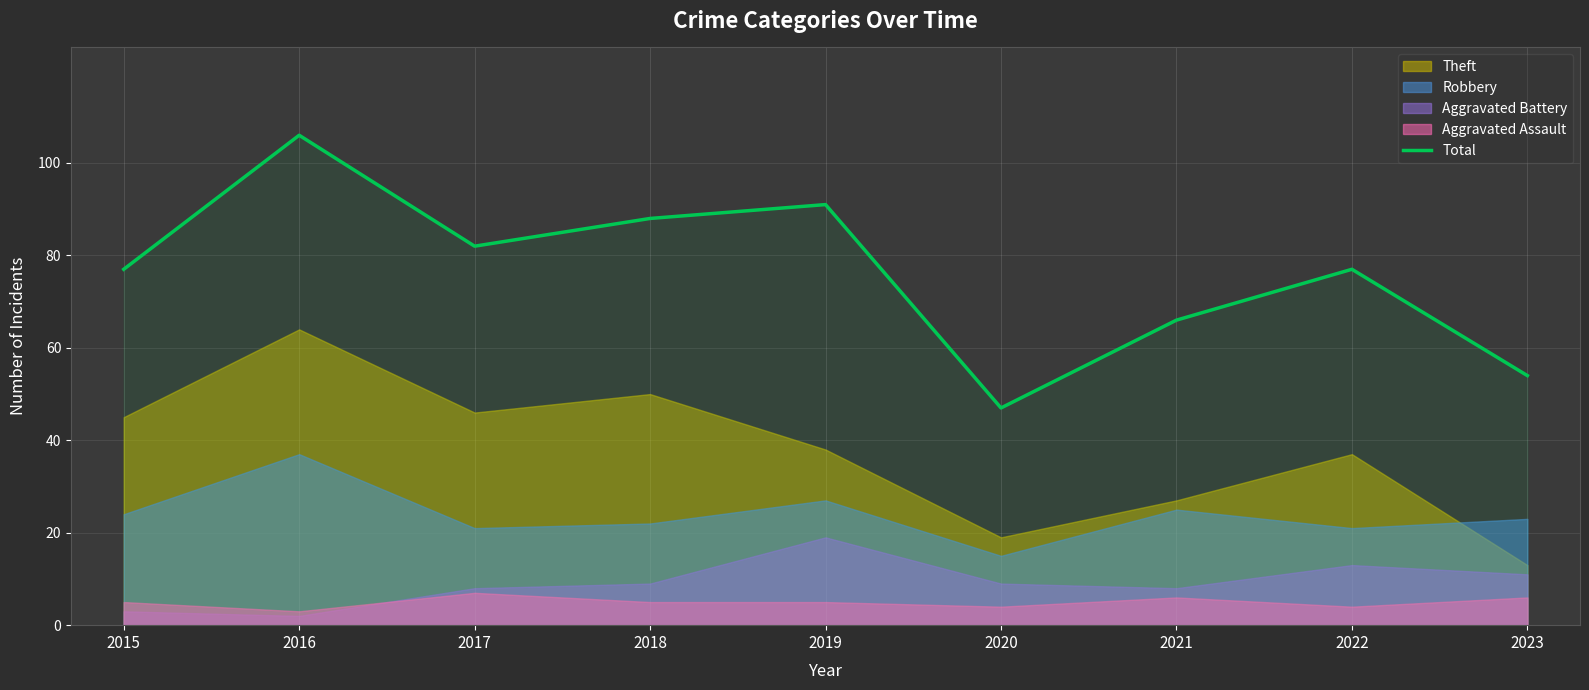

How many lines are shown in the chart?

1